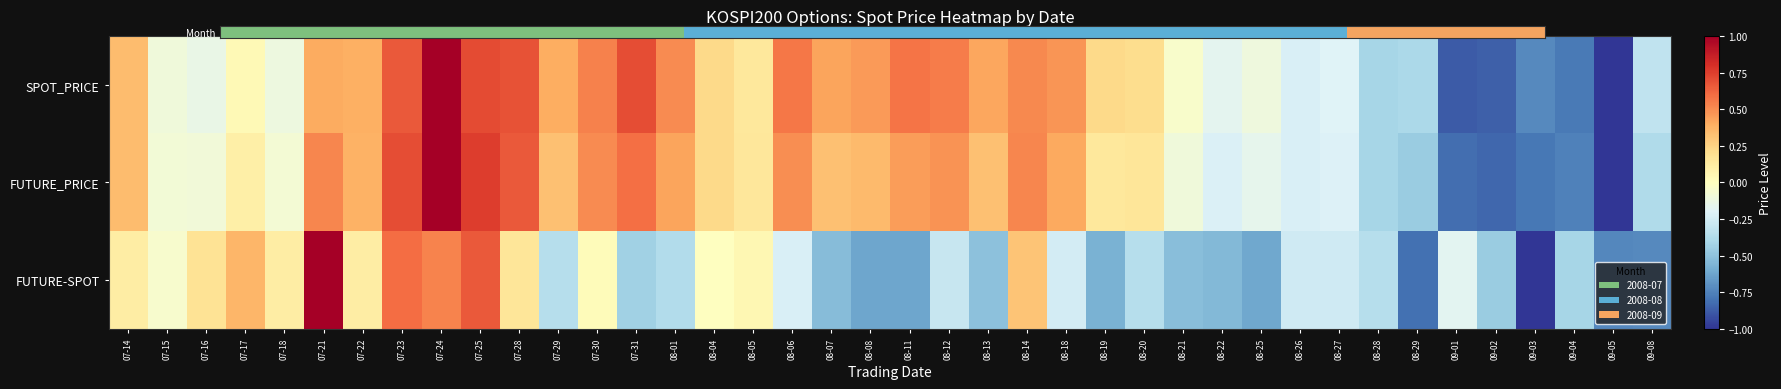

How many series are shown in this chart?

3